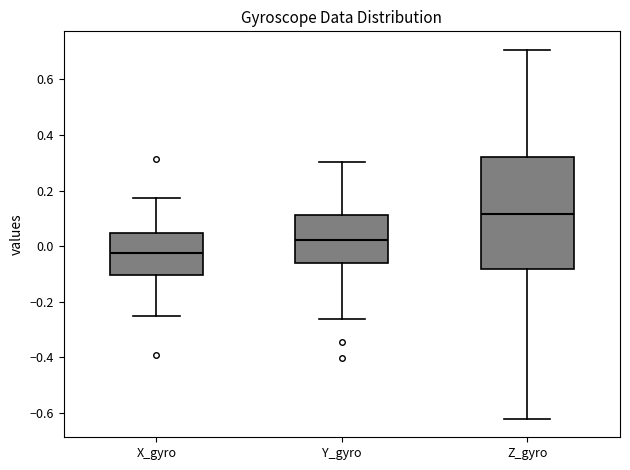

Comparing the boxes themselves (not the whiskers), which one is the tallest?

Z_gyro